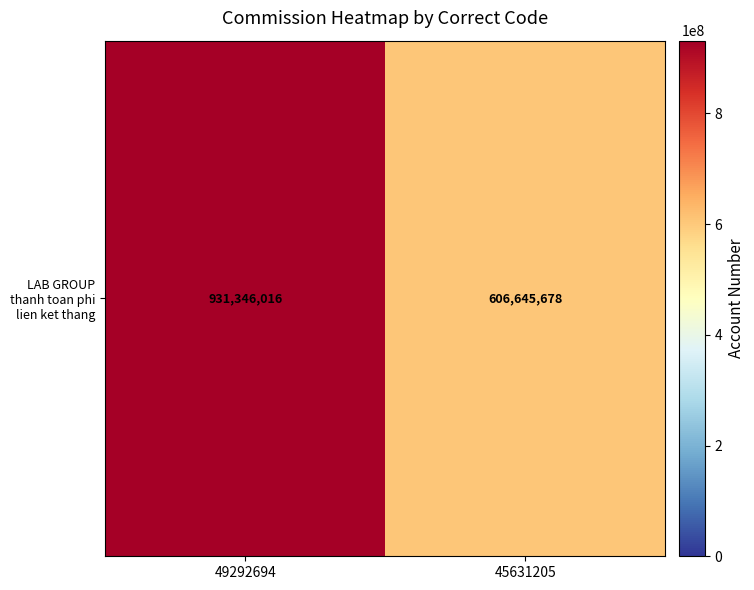

List the labels in order of value, largest first.

49292694, 45631205